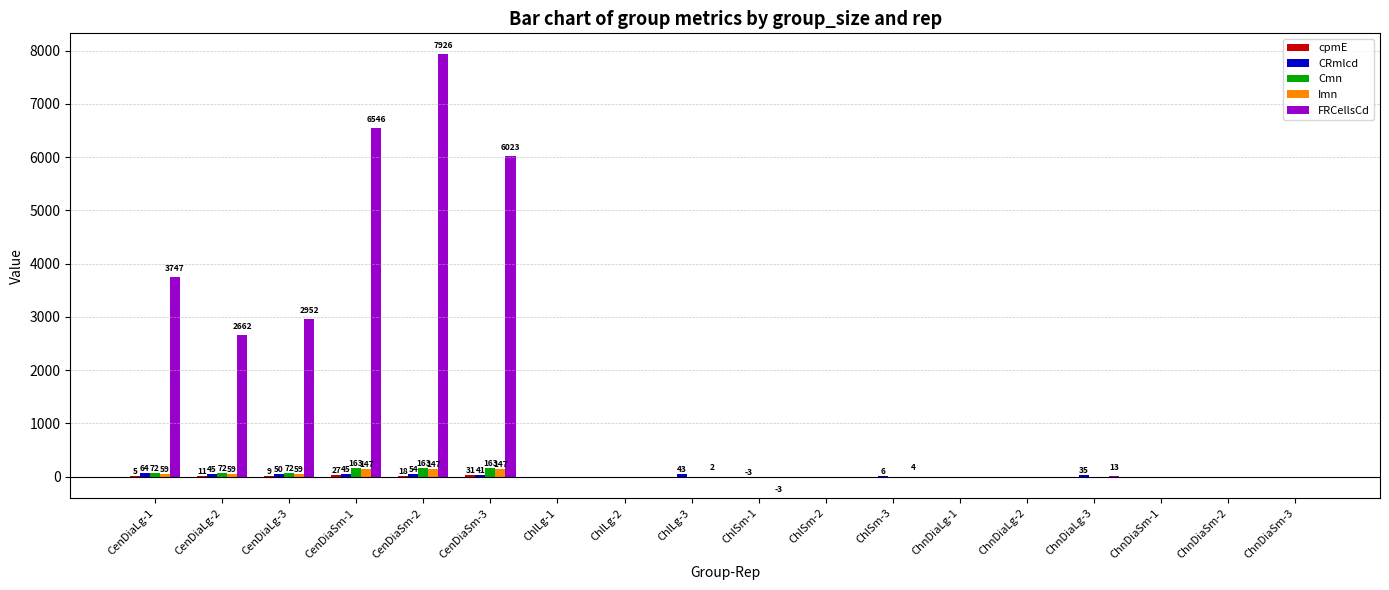

Which series has the largest total across all categories?

FRCellsCd